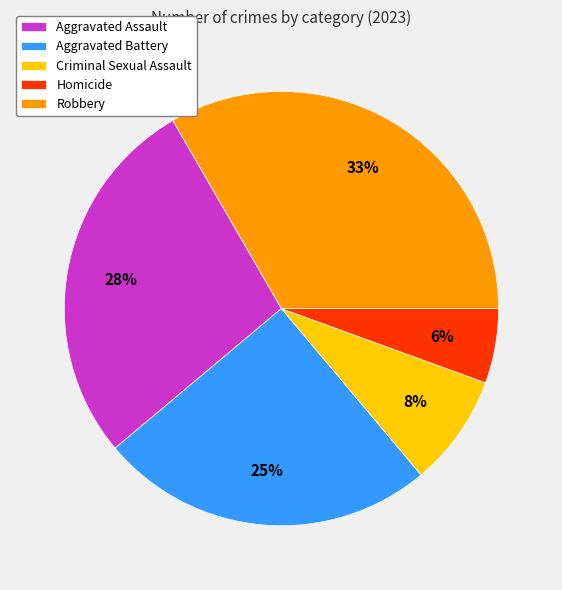

Which slice is the smallest?

Homicide